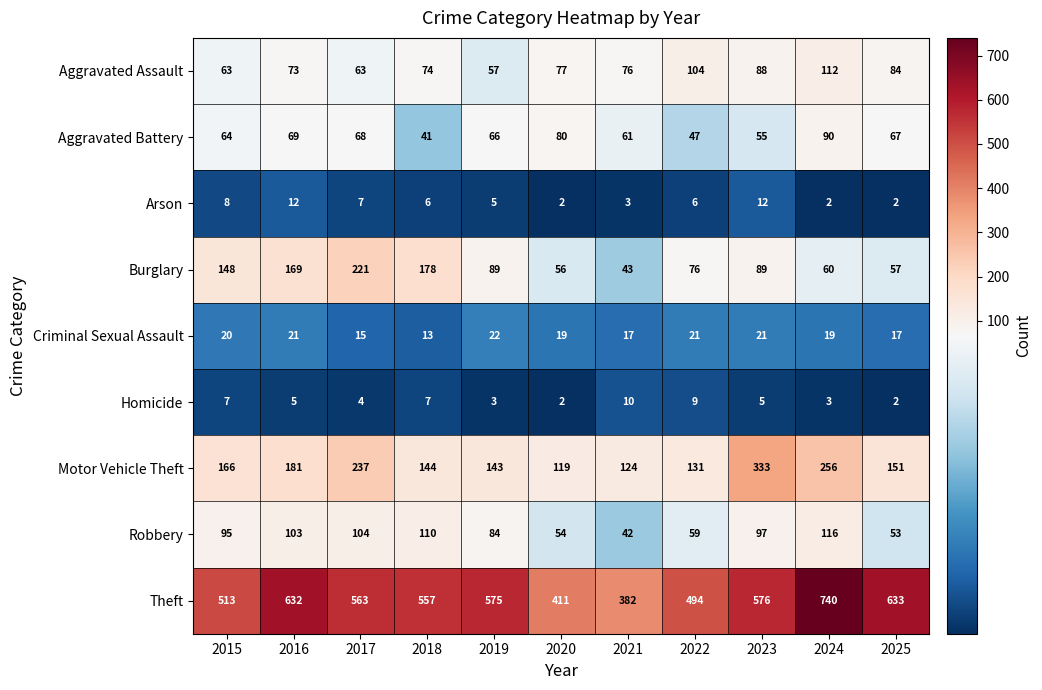

What is the greatest value displayed?

740